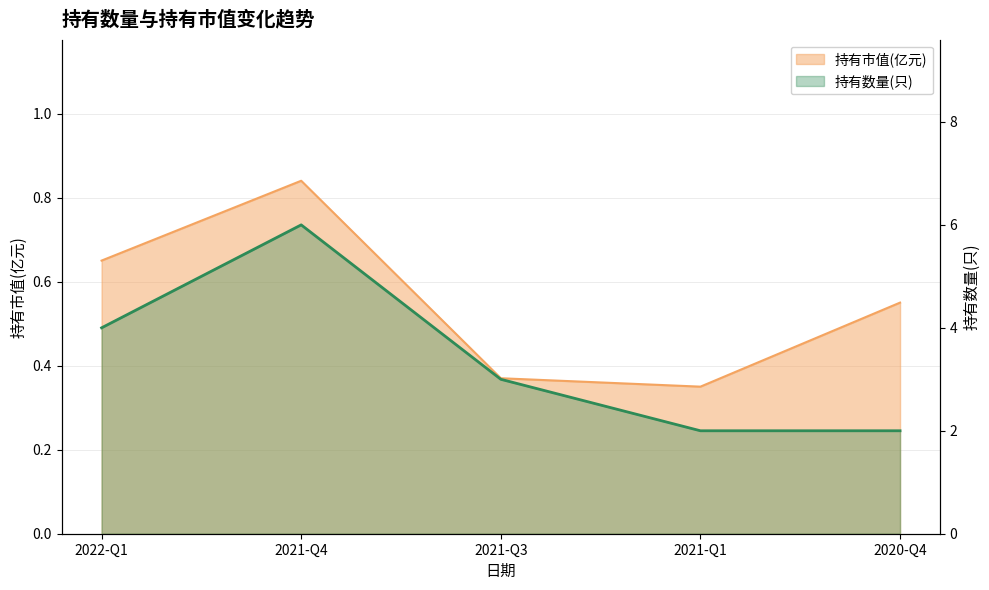

At 2021-Q1, list the series in order from smallest to largest.

持有市值(亿元), 持有数量(只)